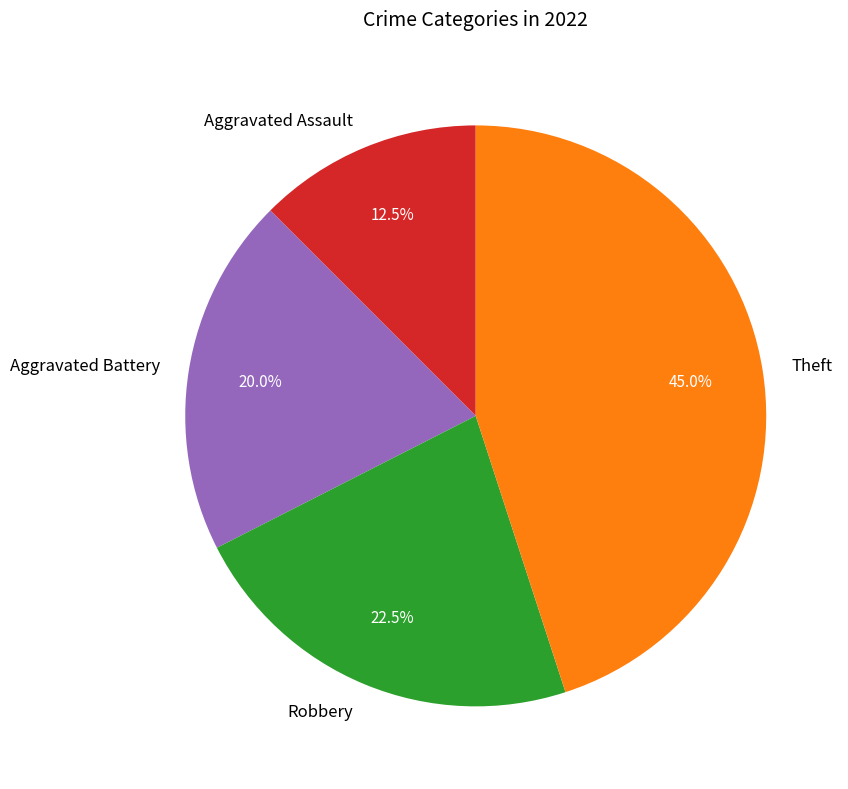

What is the smallest slice in the pie chart?

Aggravated Assault